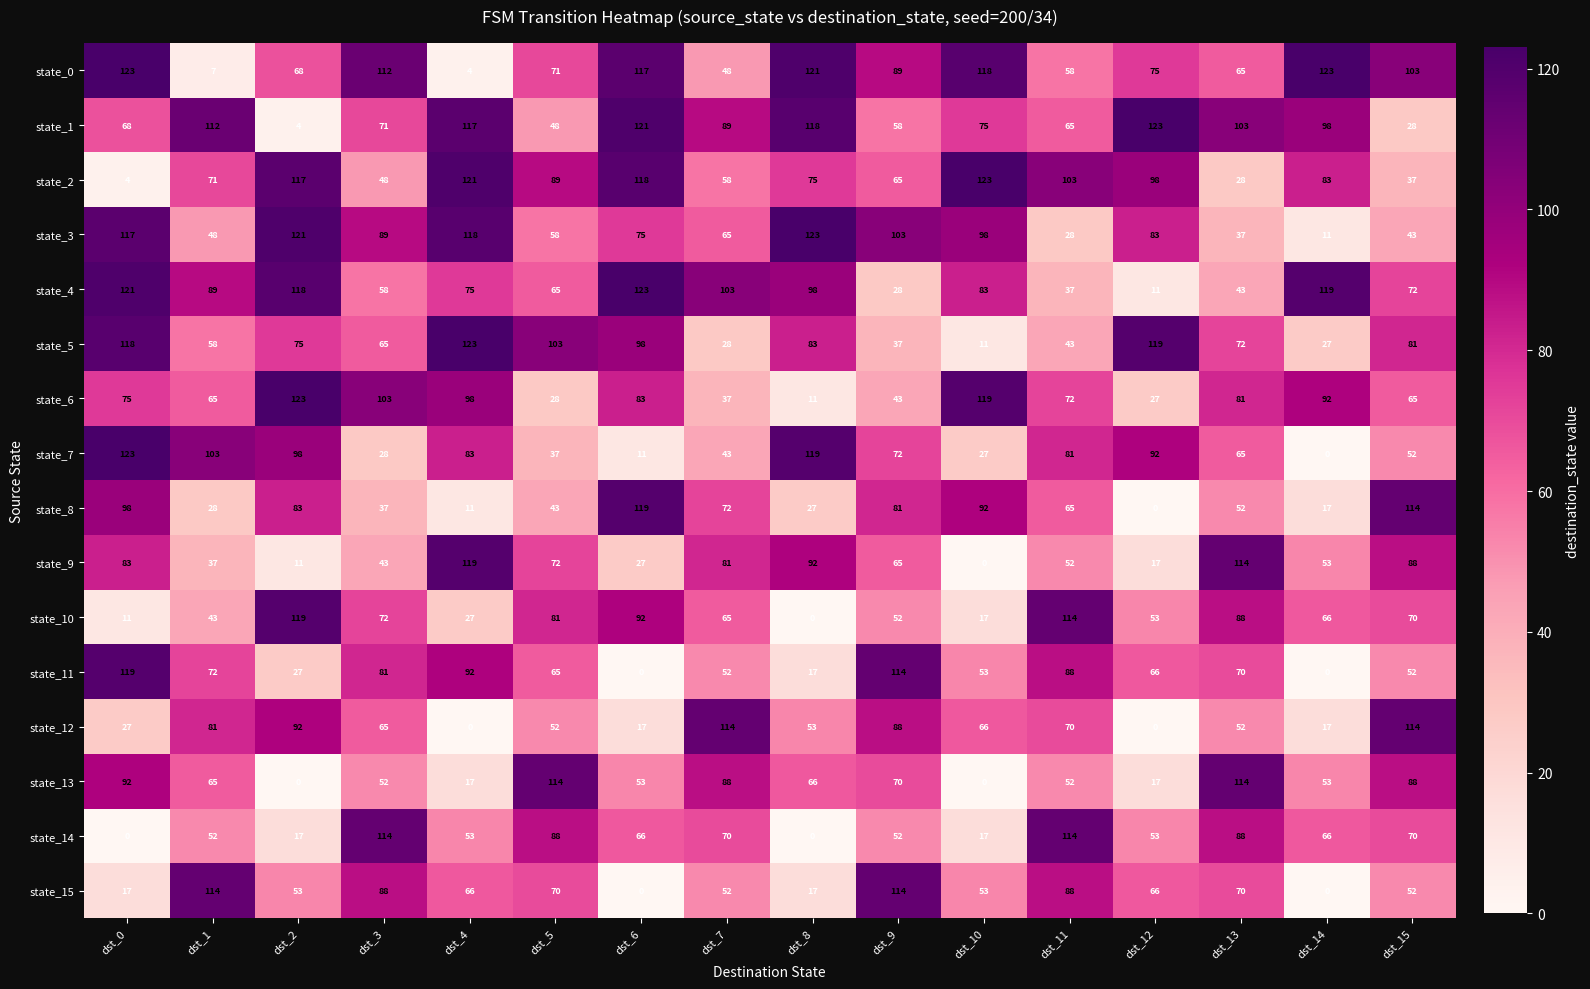

Which series changed the most between dst_2 and dst_14?

state_3